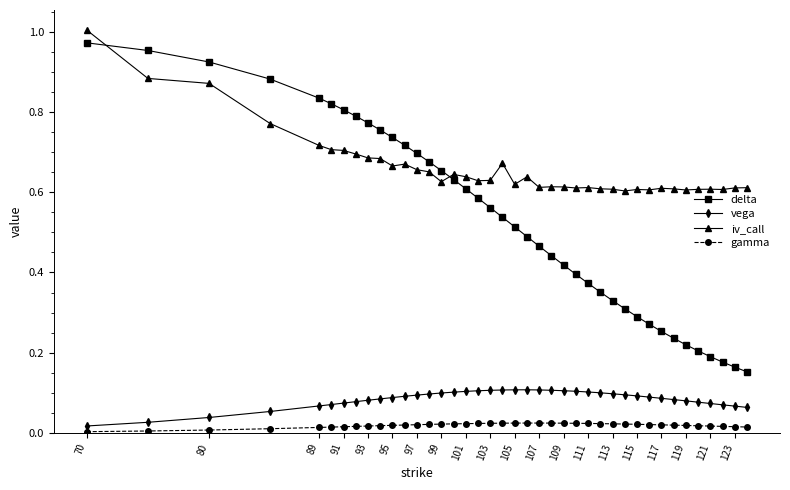

True or false: iv_call and gamma cross at least once.

False